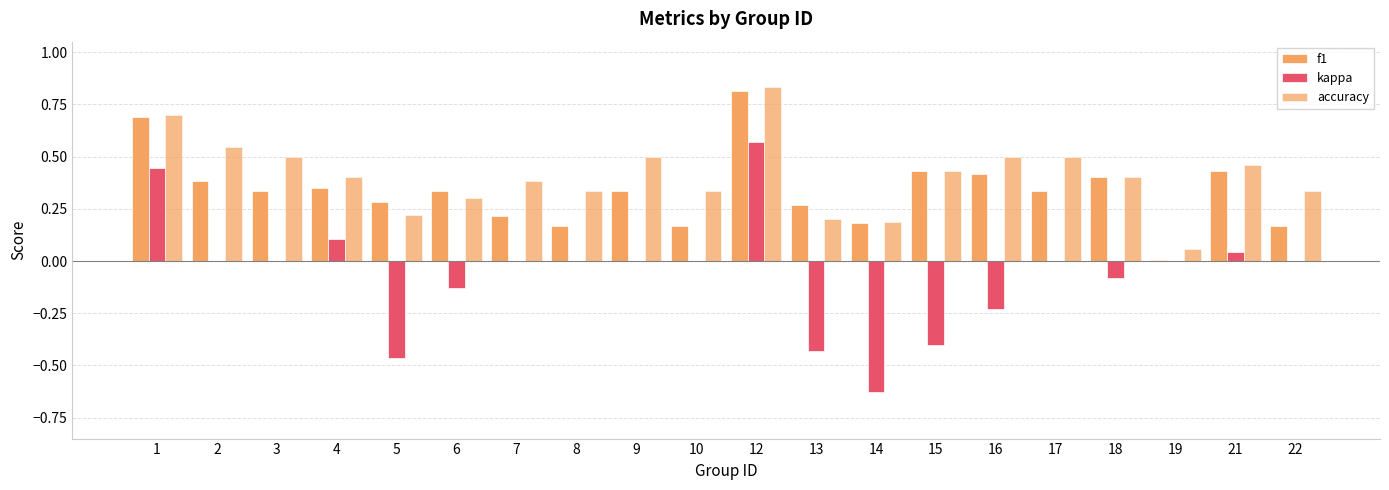

What is the sum of all f1 values?

6.7